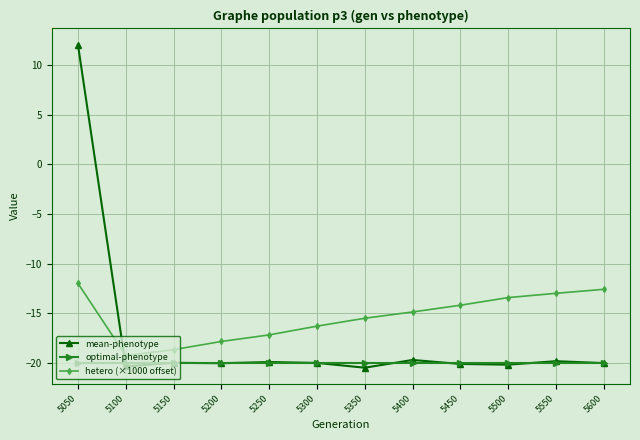

How many values in mean-phenotype are above zero?

1